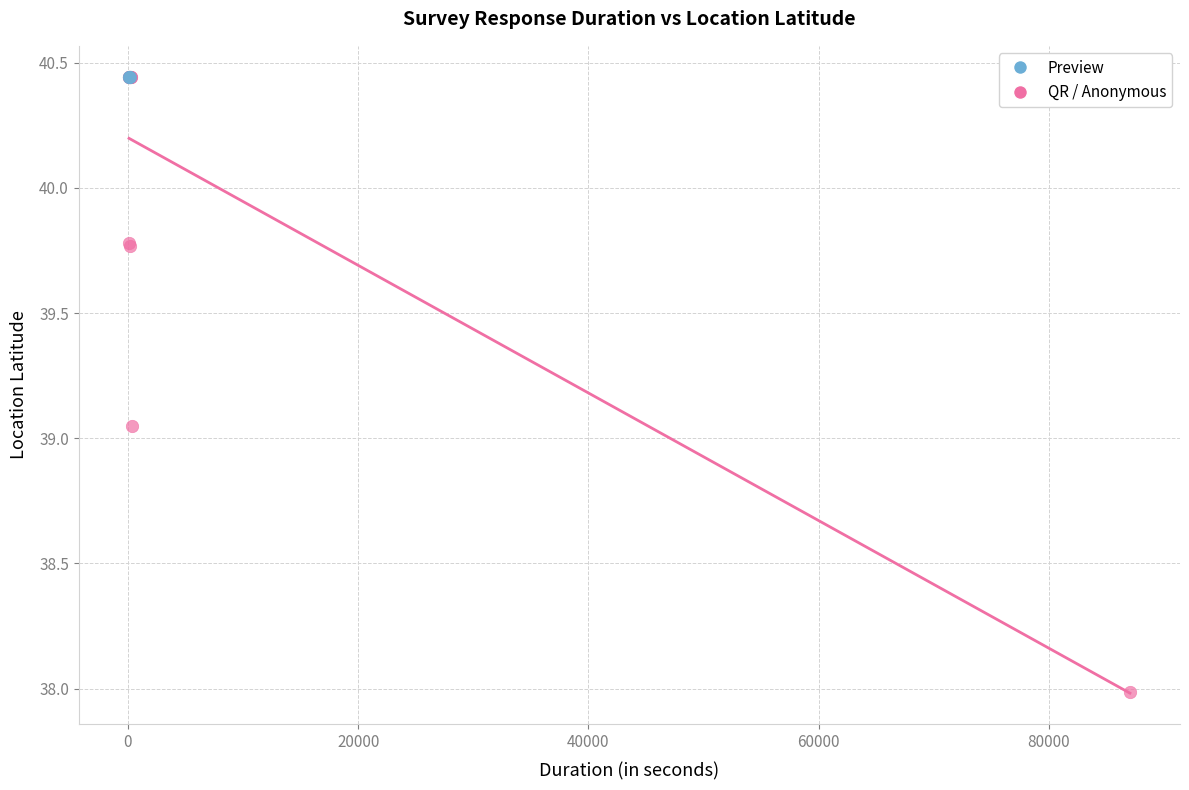

Which series reaches the minimum Y coordinate?

QR / Anonymous